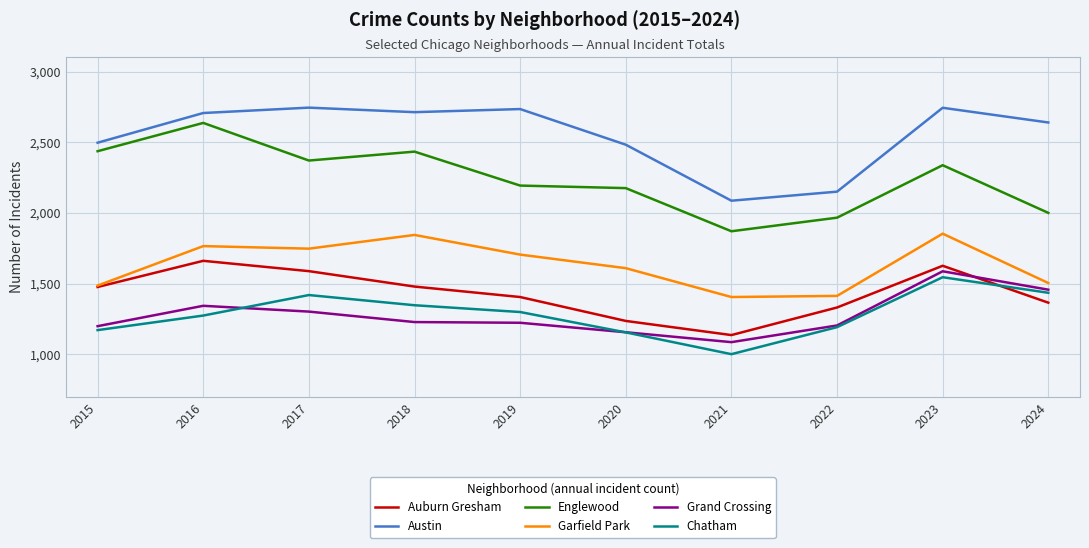

At which category does the chart reach its minimum across all series?

2021